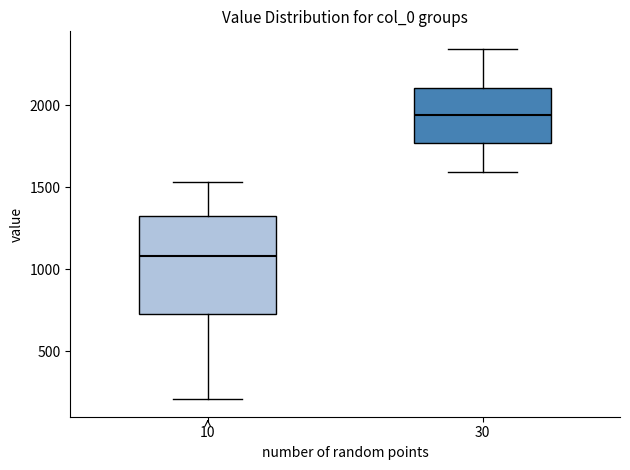

Reading left to right, read every box against the y-axis: the position of its median line, the range the box covers, and the ends of its whiskers. The values are not printed on the chart, so give them approximately, as read against the axis.

10: median 1100, box 750 to 1350, whiskers 200 to 1550
30: median 1950, box 1750 to 2100, whiskers 1600 to 2350